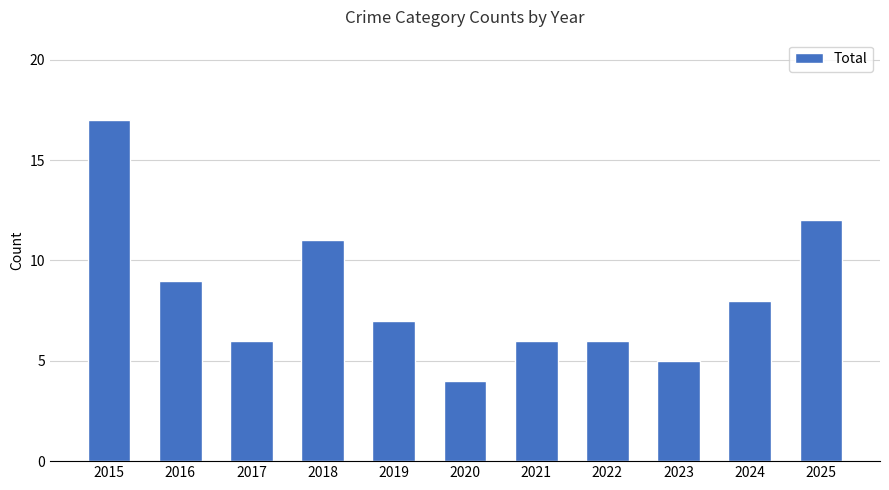

Reading right to left, what are all the values shown in this chart?

2025=12	2024=8	2023=5	2022=6	2021=6	2020=4	2019=7	2018=11	2017=6	2016=9	2015=17